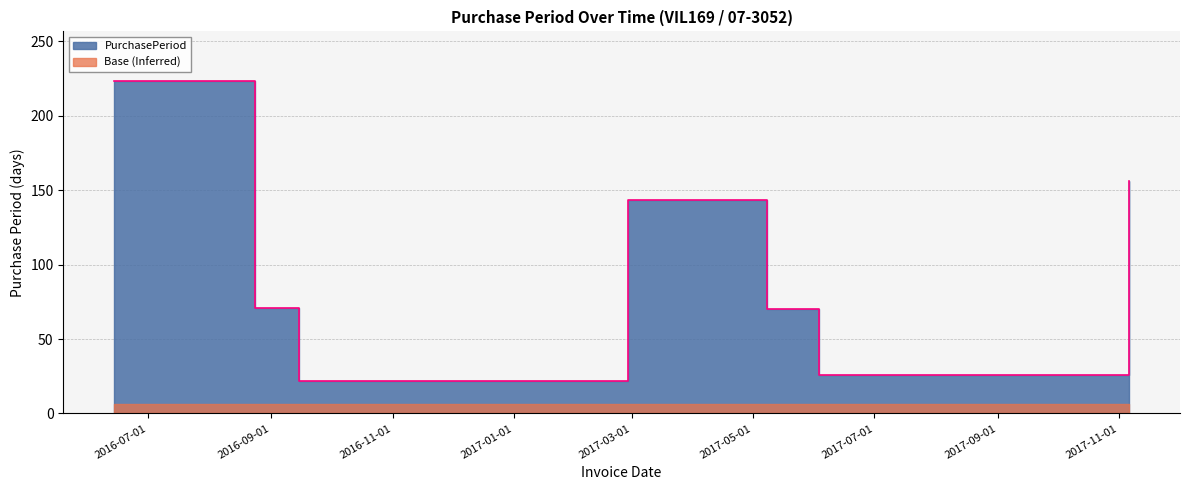

What is the minimum value shown in the chart?

22